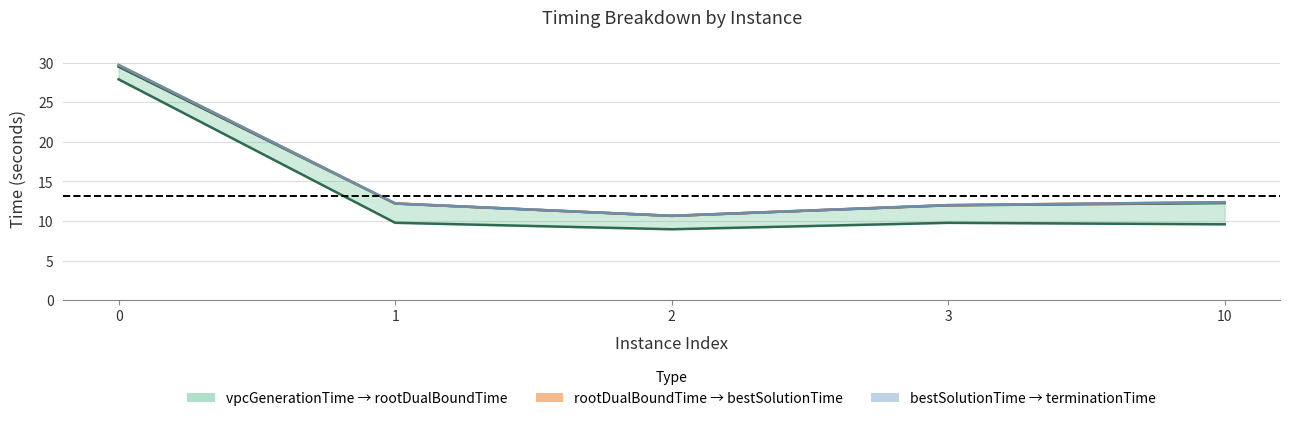

What is the sum of the bestSolutionTime values at 1 and 2?

22.9